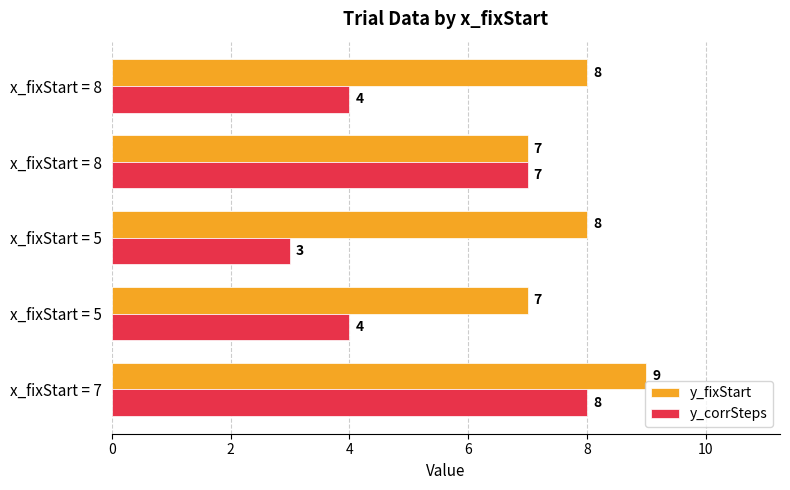

What is the greatest value displayed?

9